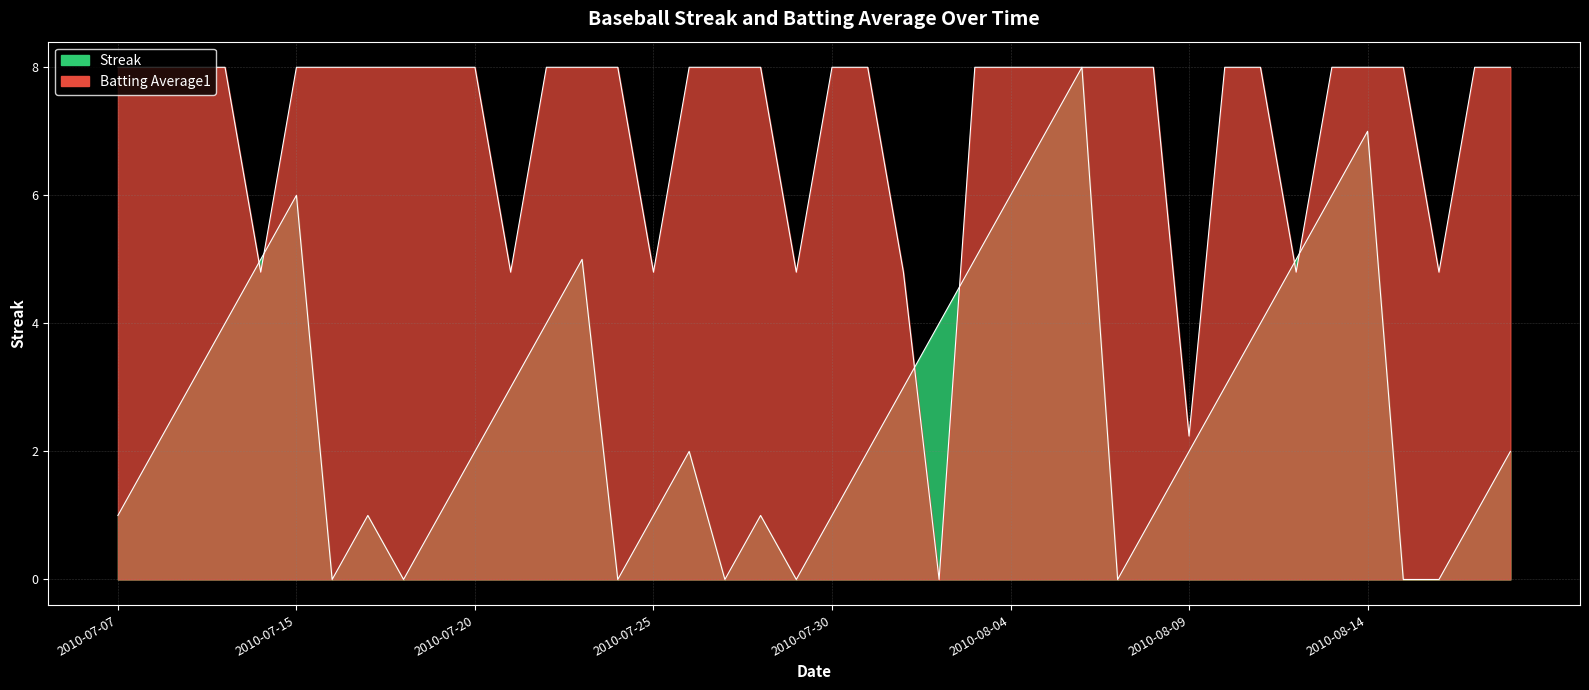

What are all the series names shown in the legend?

Streak, Batting Average1